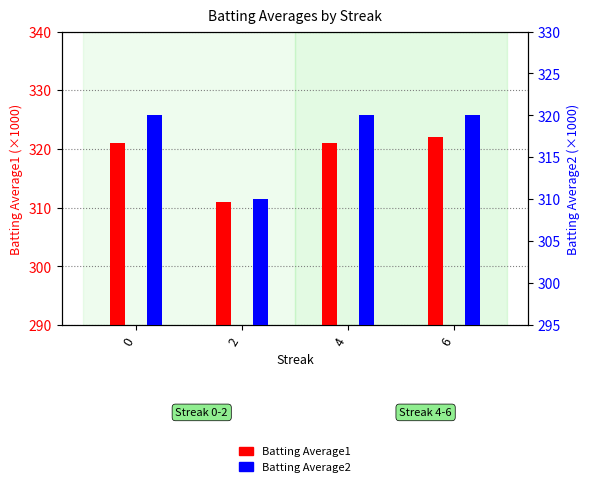

Reading right to left, what are all the values shown in this chart?

Batting Average1: 322	321	311	321
Batting Average2: 320	320	310	320